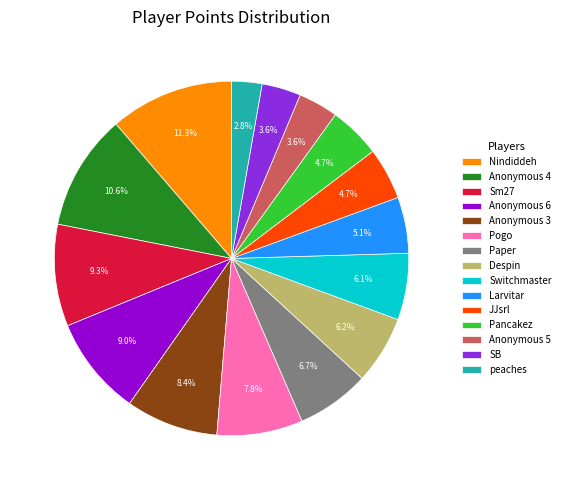

Count the number of slices in the pie.

15